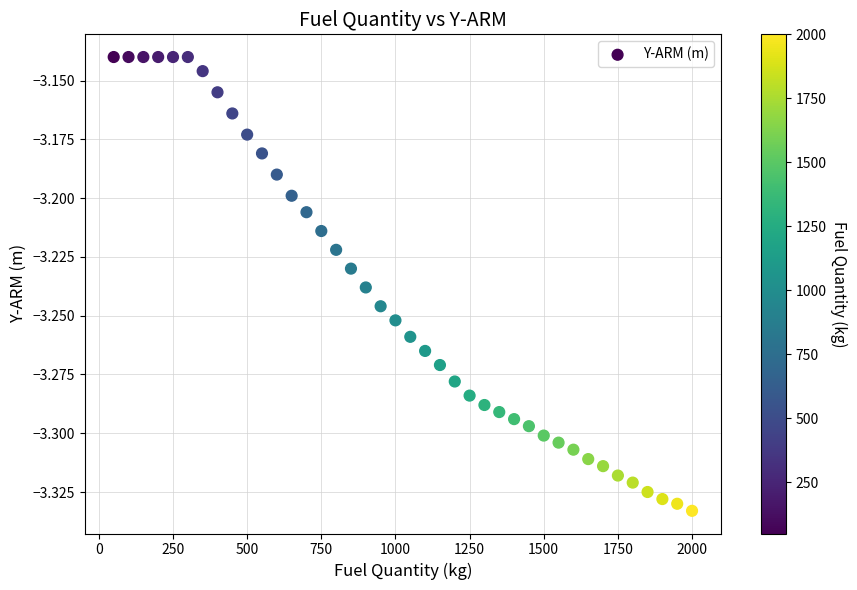

What is the range of X values (max minus min)?

1950.0